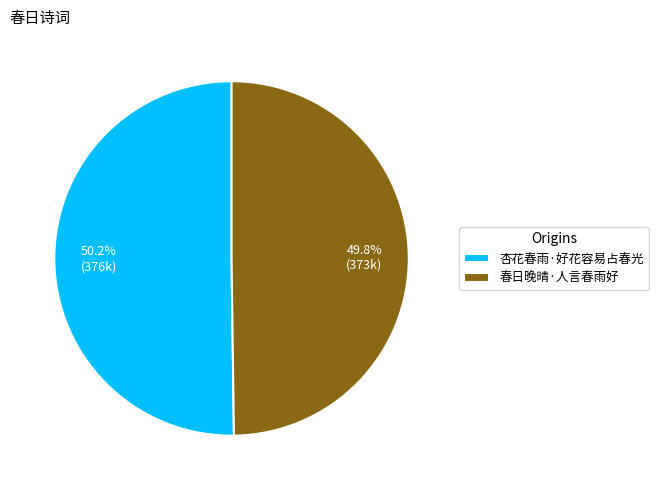

Is there any slice that represents more than half of the pie?

Yes